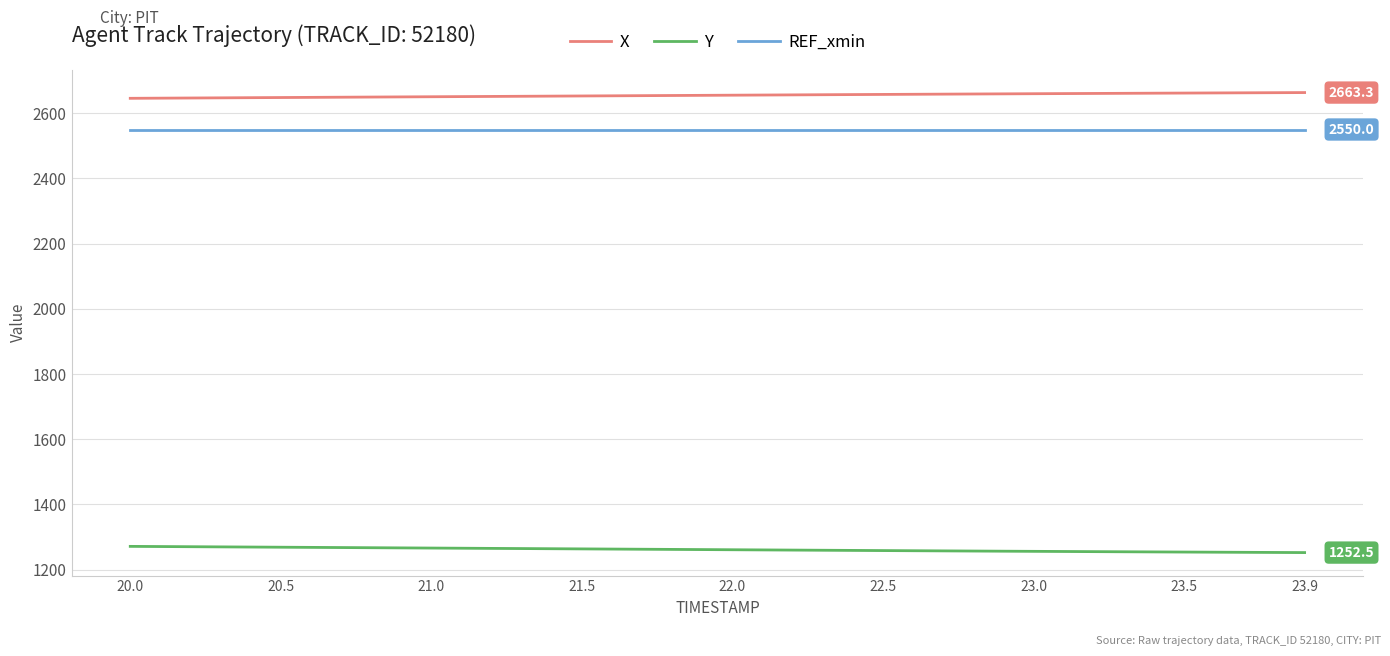

Which series has the largest total across all categories?

X